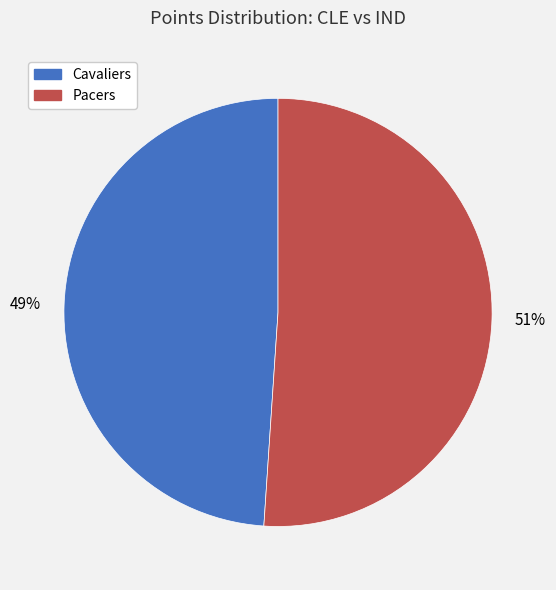

What is the smallest slice in the pie chart?

Cavaliers